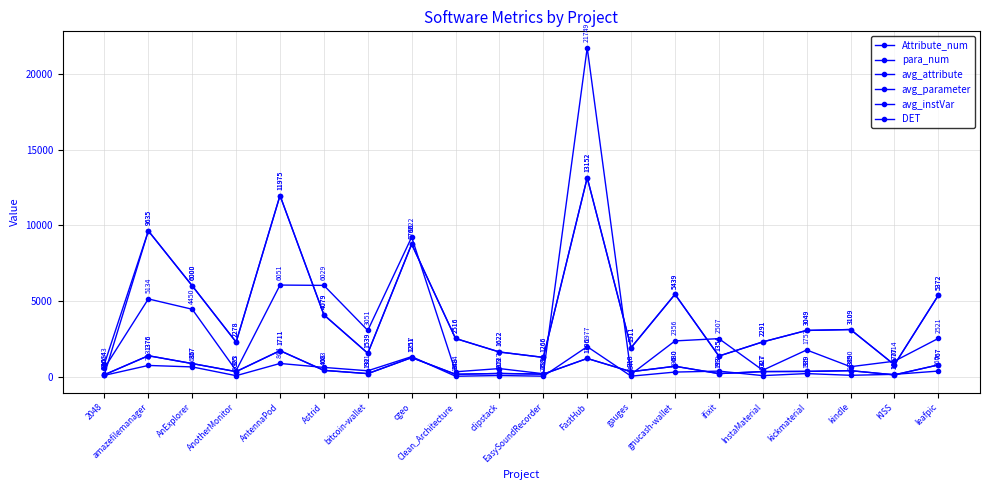

Is it true that avg_parameter equals 381.4 at bitcoin-wallet?

True